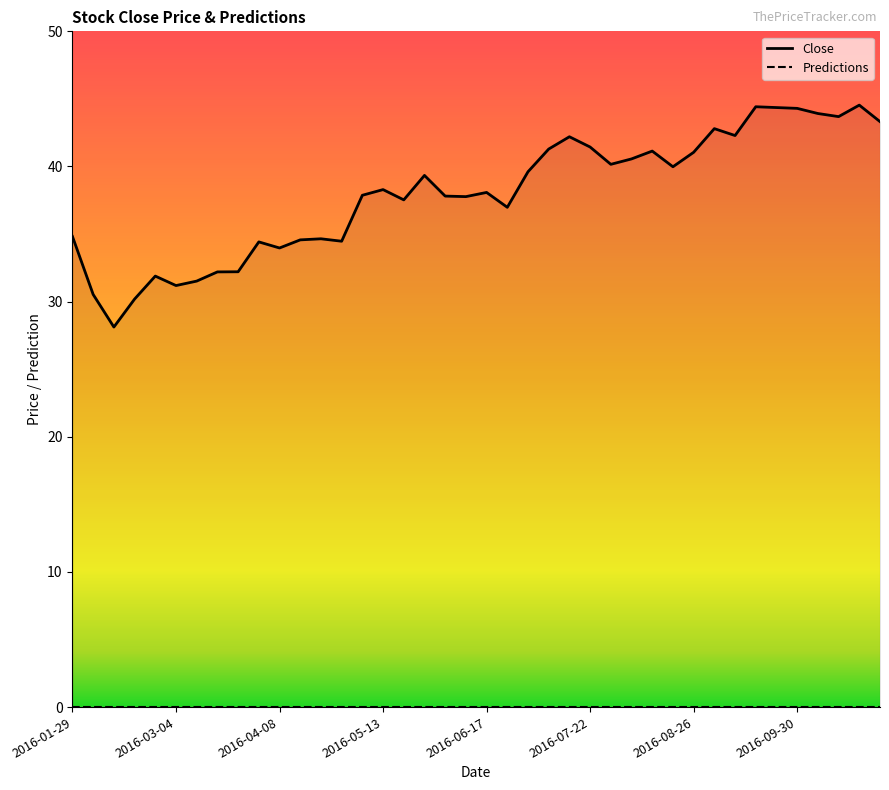

Rank the series at 24 from highest to lowest value.

Close, Predictions